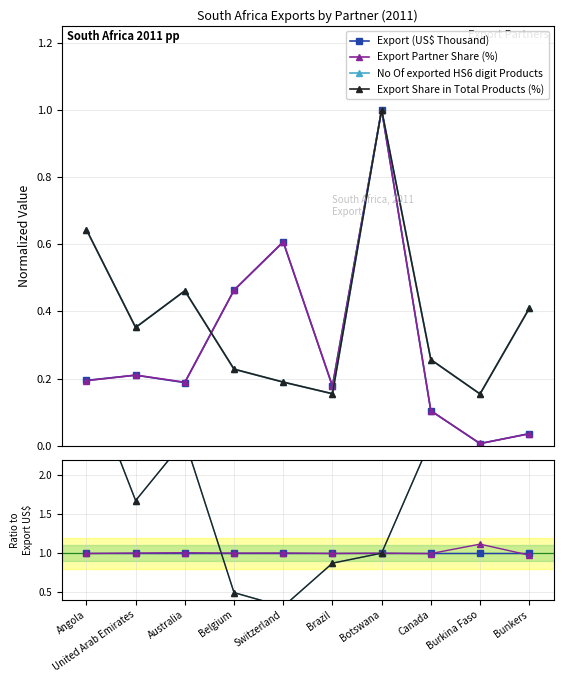

Count the number of categories in the chart.

10